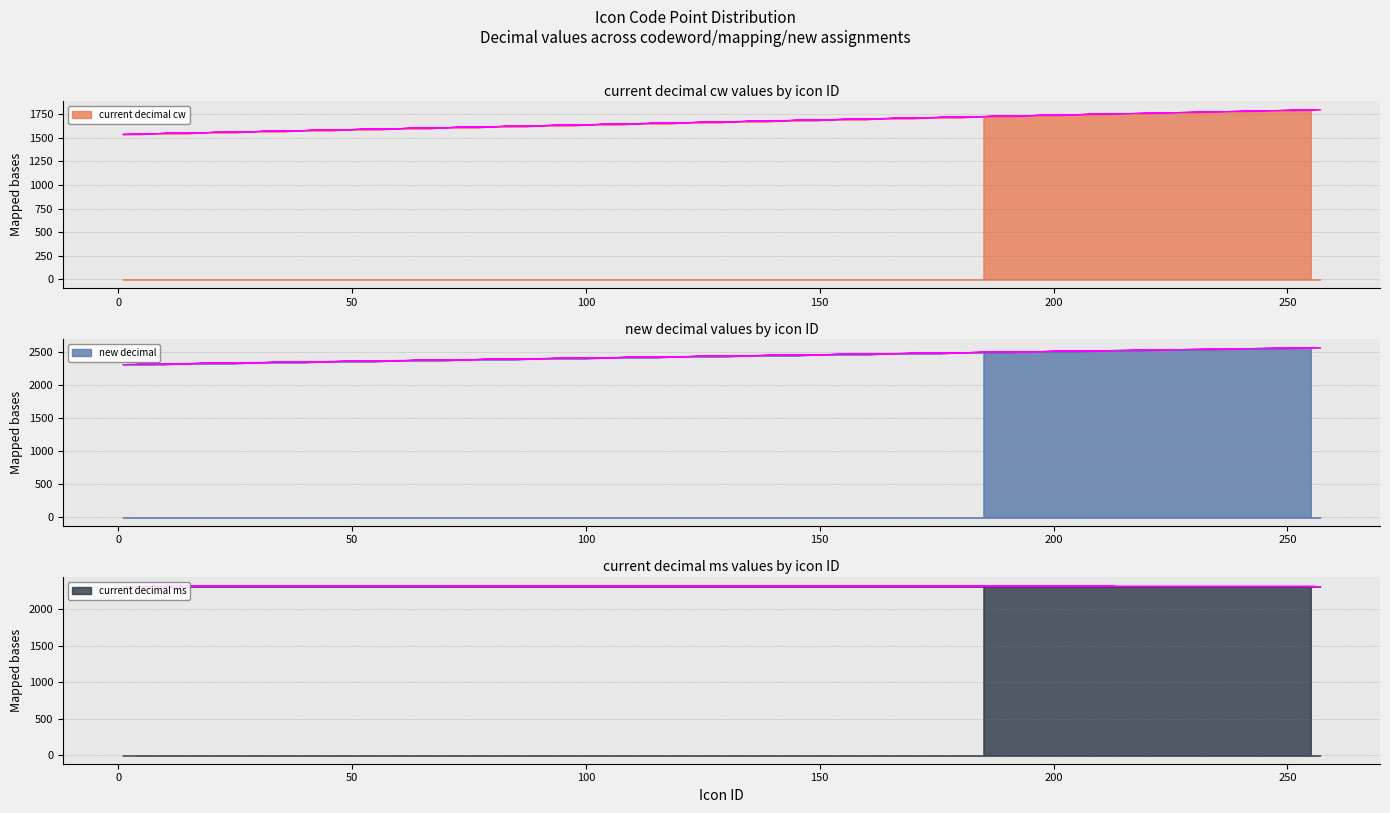

Is it true that new decimal equals 2558 at 255?

True